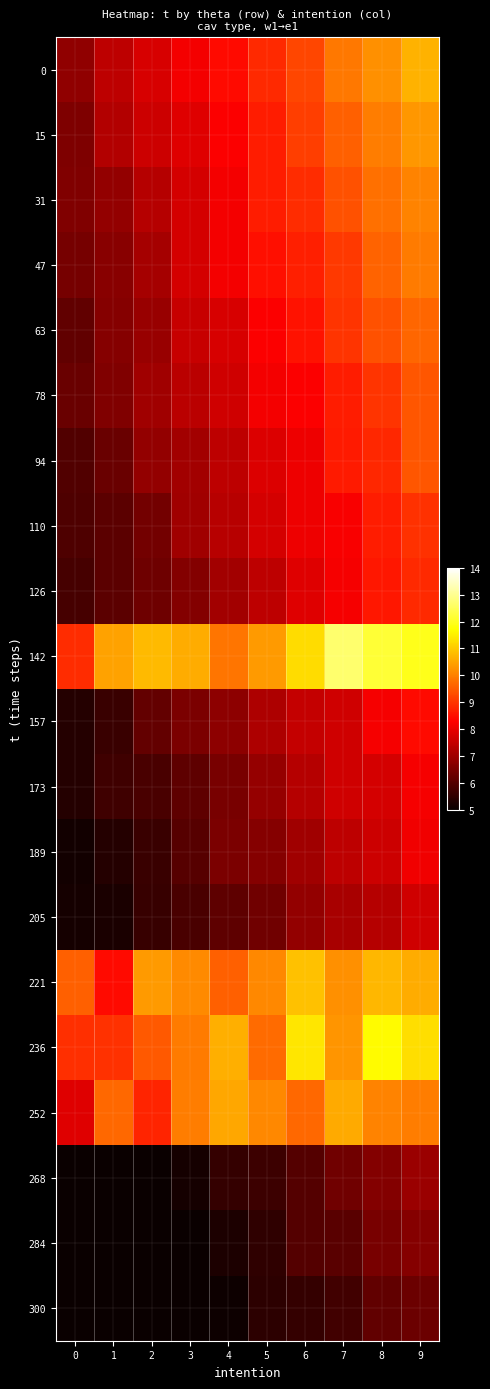

At how many categories does at least one series exceed 5?

10